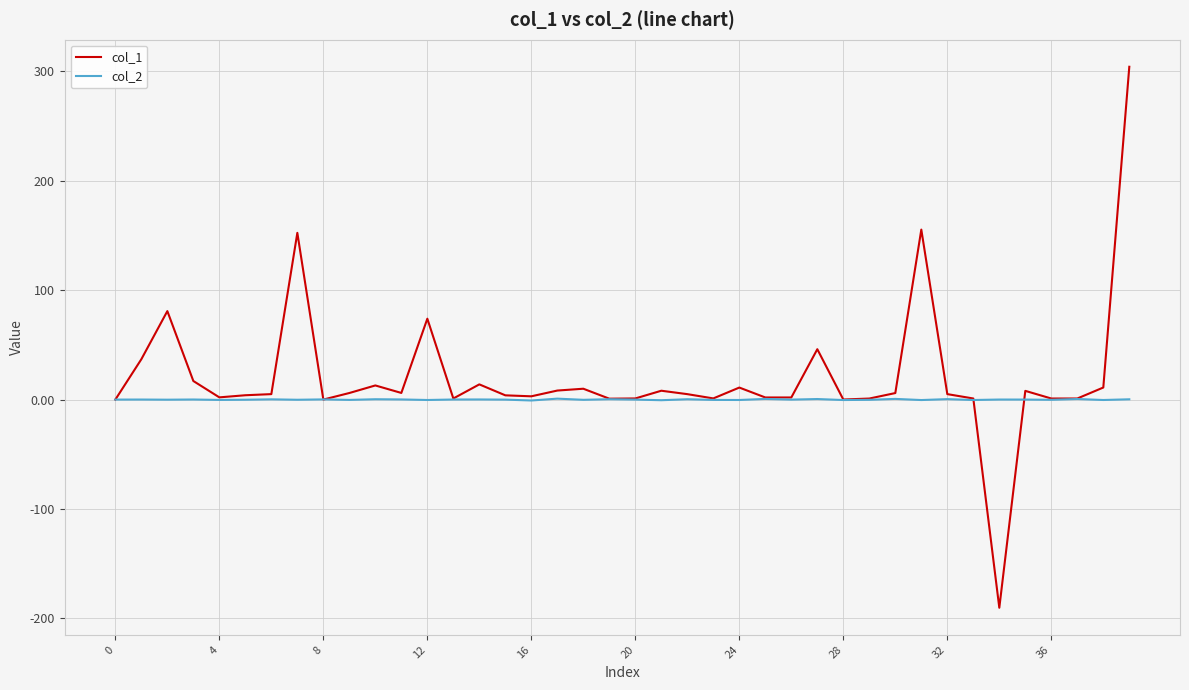

List the series in order of their peak value, highest first.

col_1, col_2